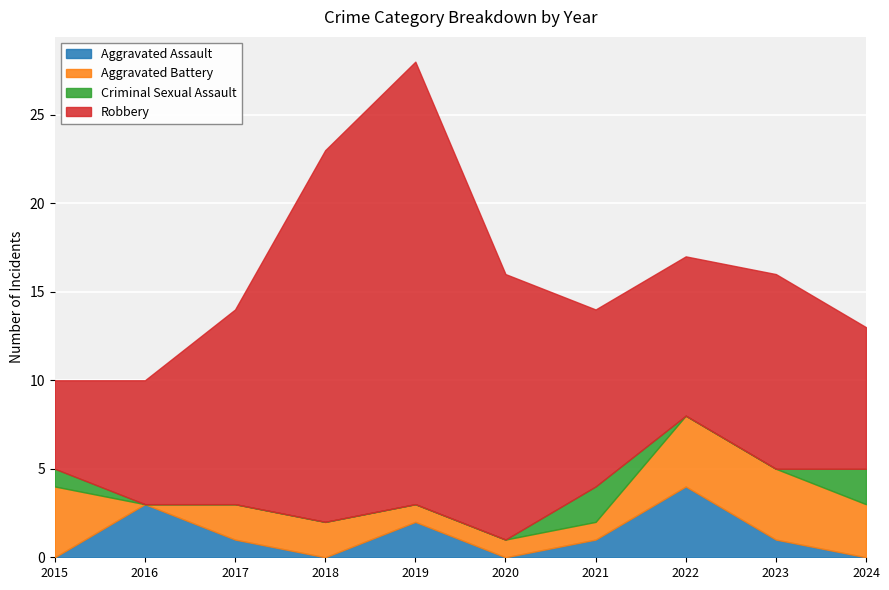

Where is the first local minimum for Aggravated Assault?

2018